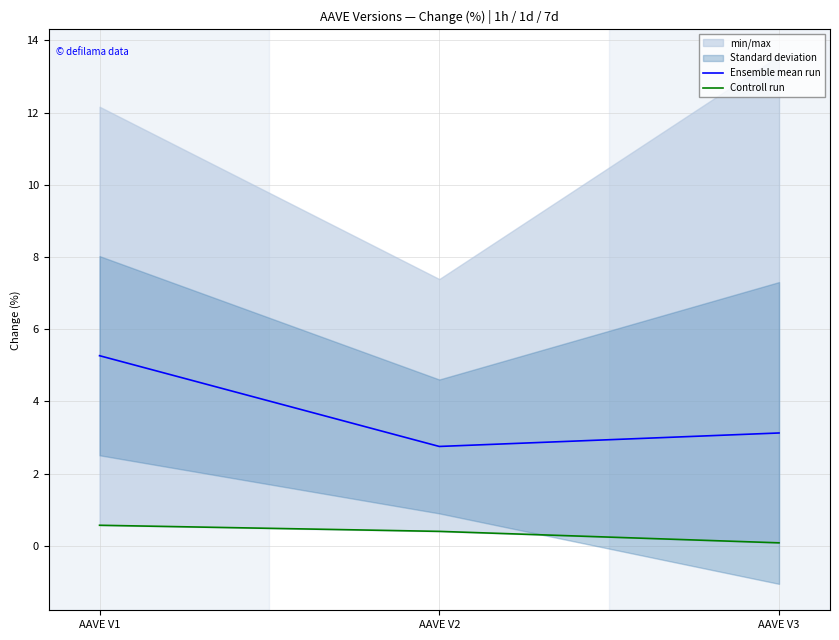

What is the total value across all series at AAVE V2?

3.1